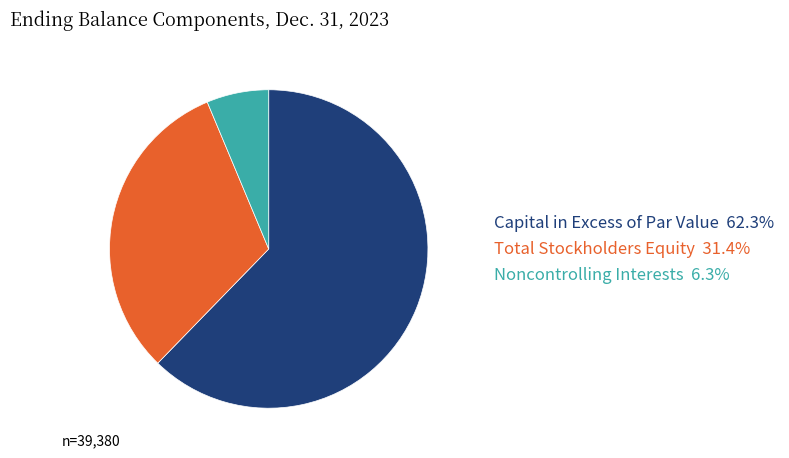

Which has a higher value, Total Stockholders Equity or Noncontrolling Interests?

Total Stockholders Equity